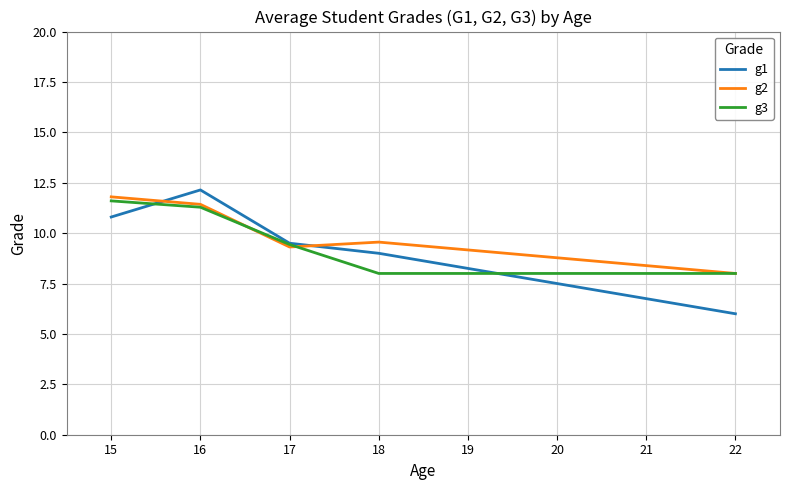

Is the value of g2 at 18 greater than the value of g3 at 15?

No